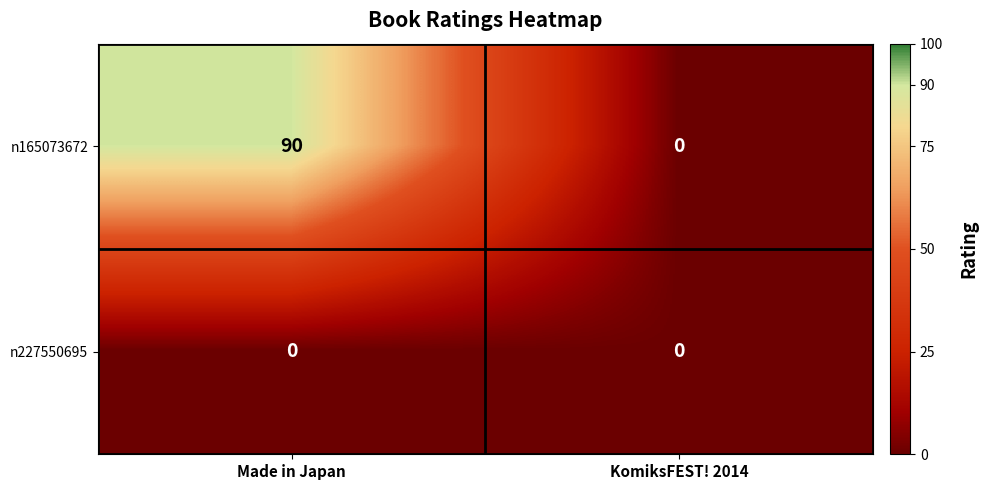

Which series changed the most between Made in Japan and KomiksFEST! 2014?

n165073672